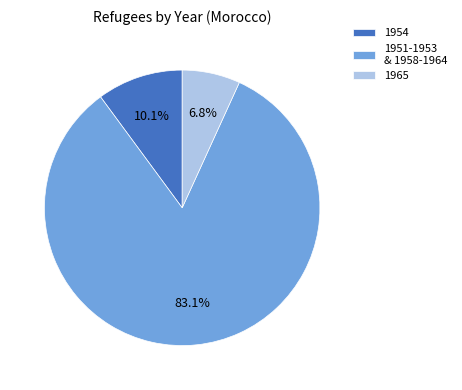

Rank the categories by value from lowest to highest.

1965, 1954, 1951-1953 & 1958-1964